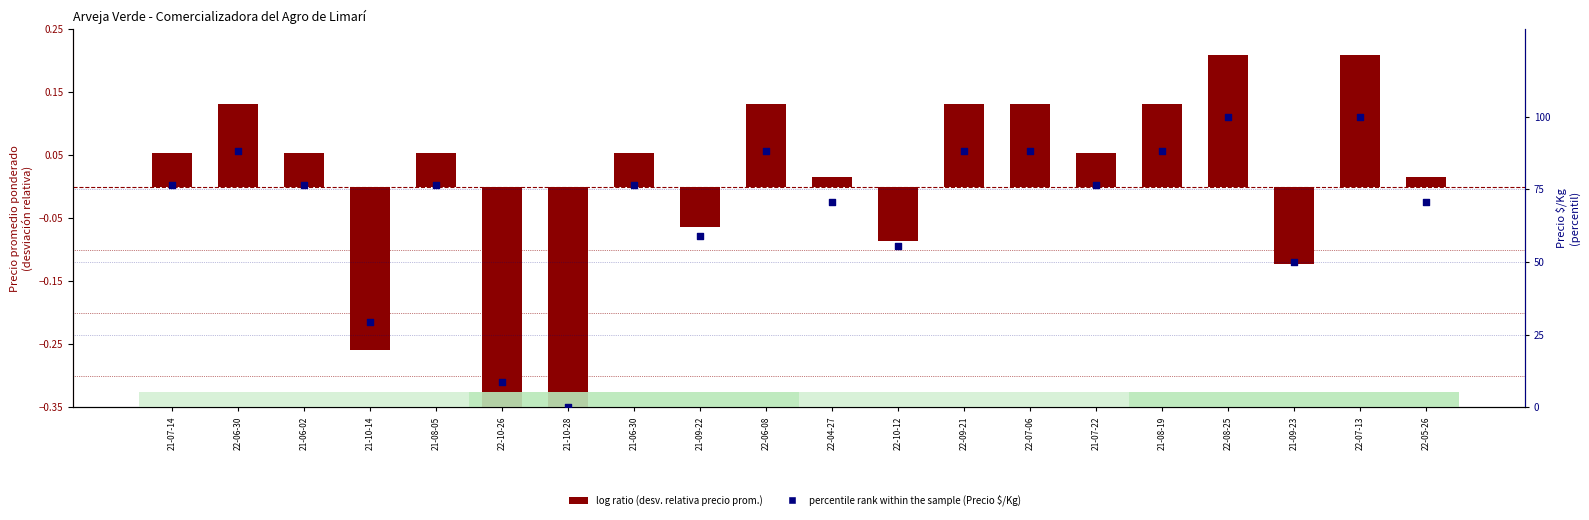

Which series reaches the maximum Y coordinate?

percentile rank within the sample